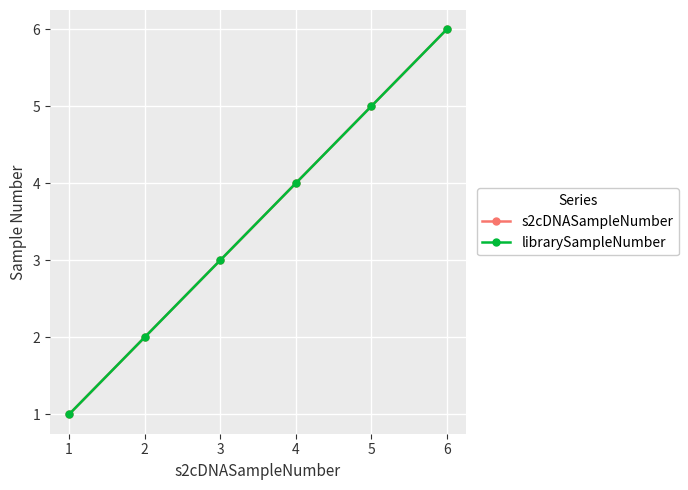

Is this an area chart (filled region under the line)?

No